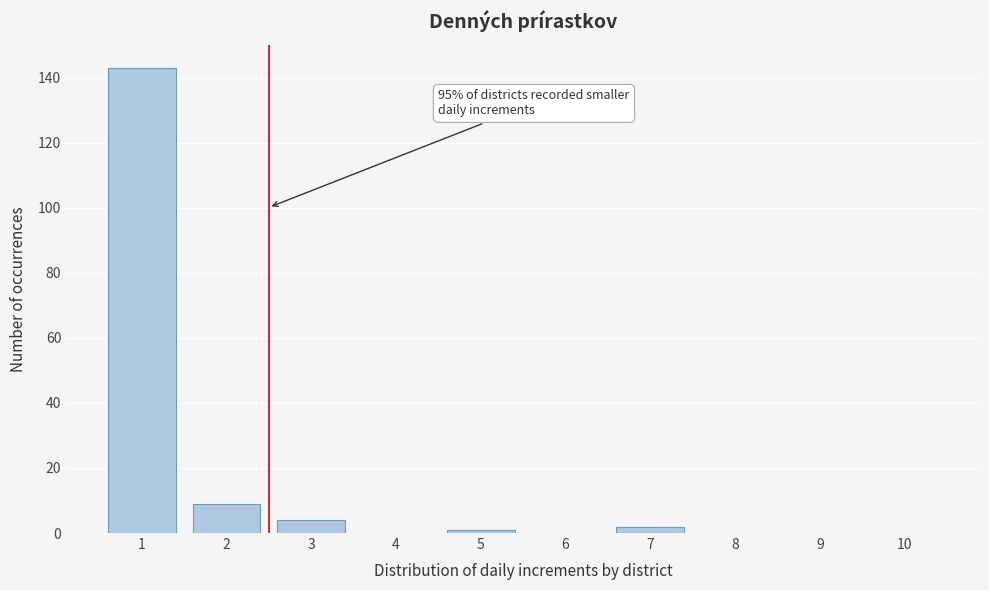

Reading right to left, transcribe all the data shown in this chart.

10=0	9=0	8=0	7=2	6=0	5=1	4=0	3=4	2=9	1=143